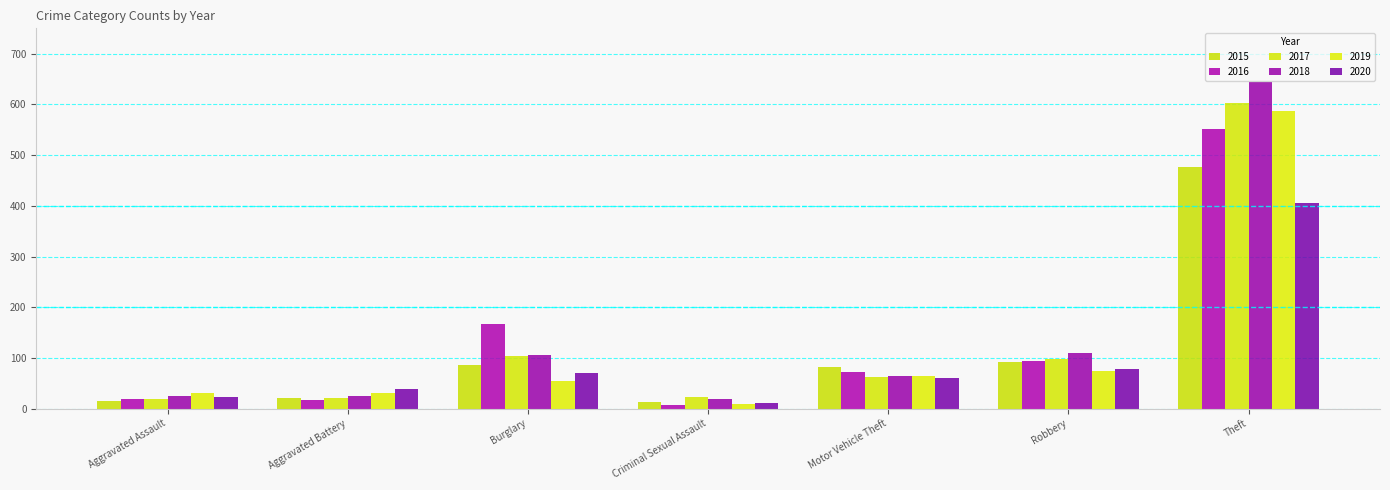

Which category has the highest value across all series?

Theft